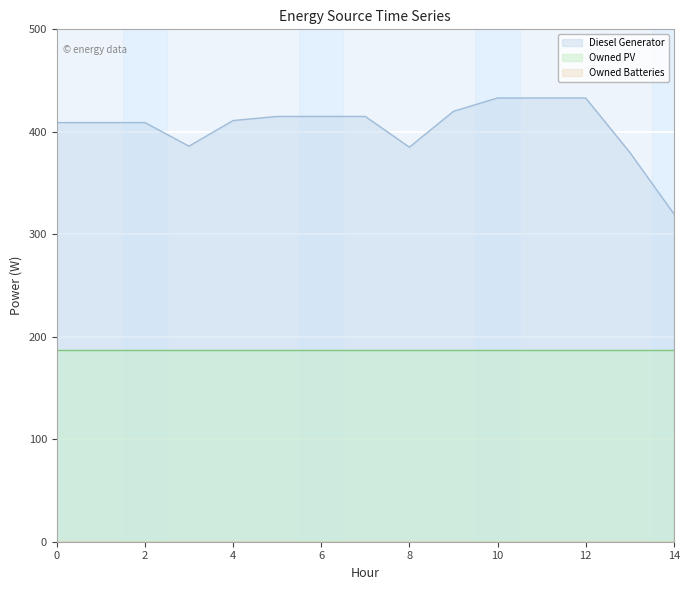

At which category does Diesel Generator reach its first local valley?

3